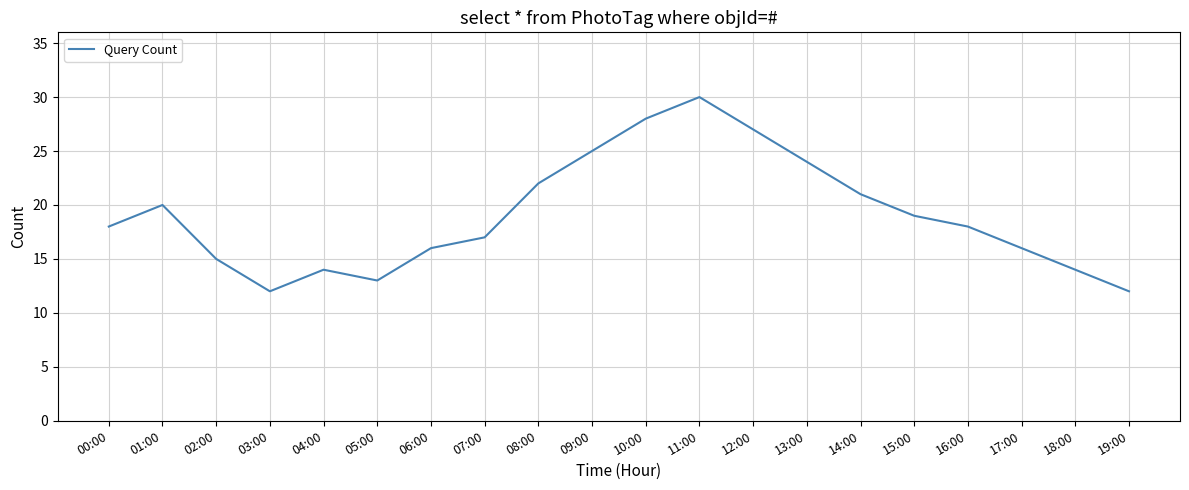

What position from the left is 07:00?

8